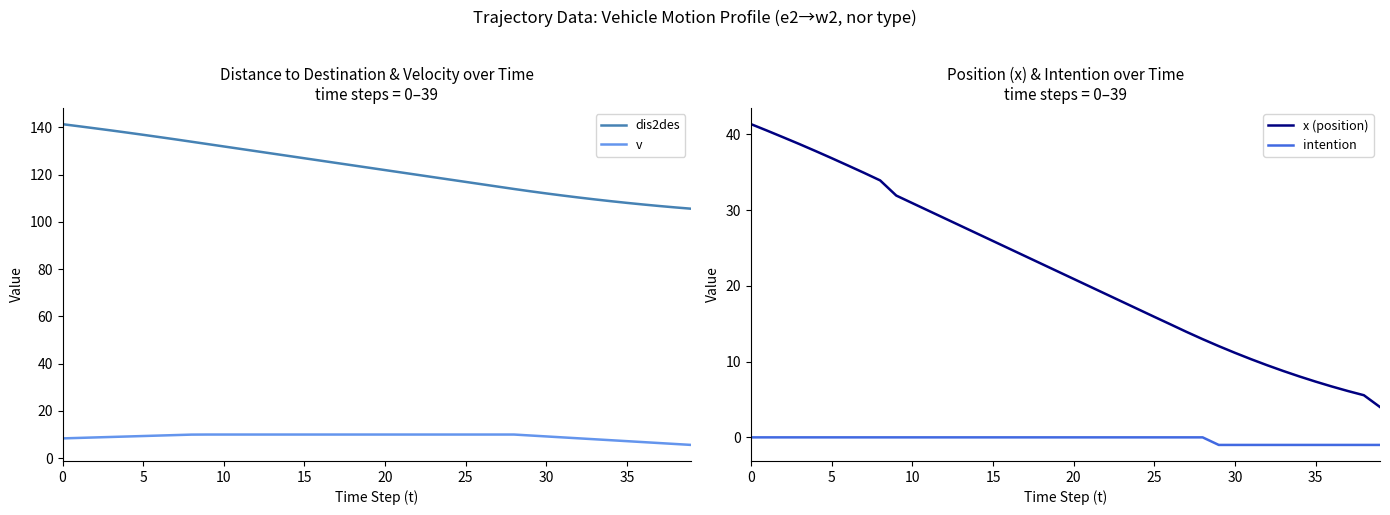

Is the value of x (position) at 15 greater than the value of intention at 0?

Yes